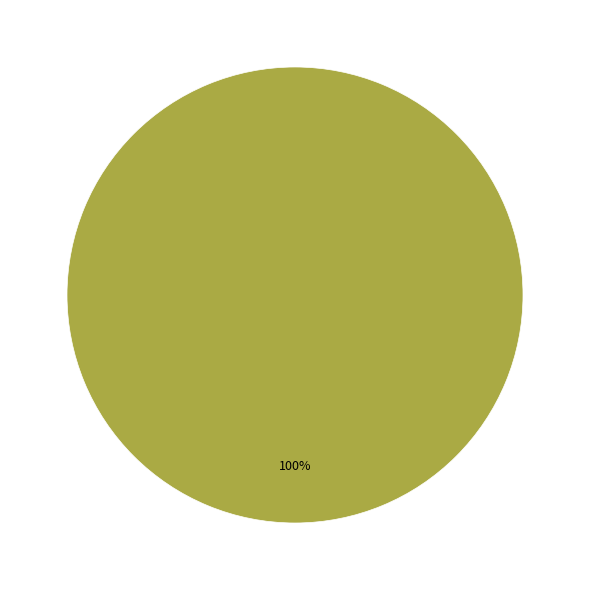

Is there any slice that represents more than half of the pie?

Yes